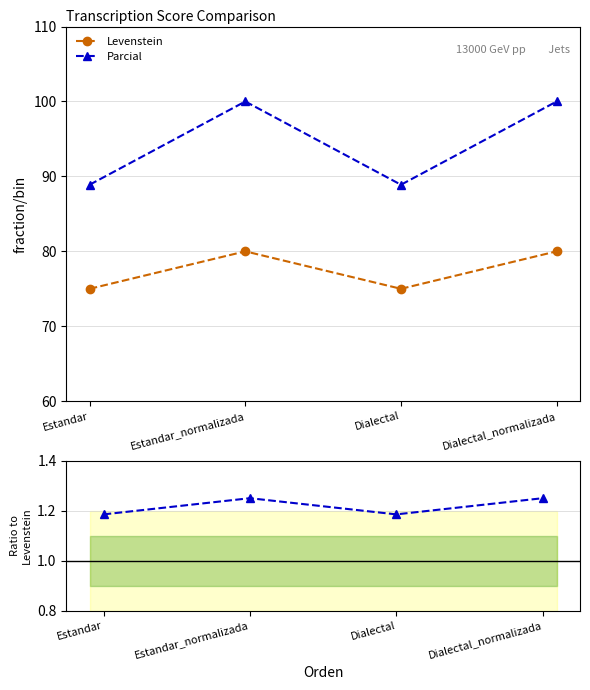

What is the average value of the Levenstein series?

77.5